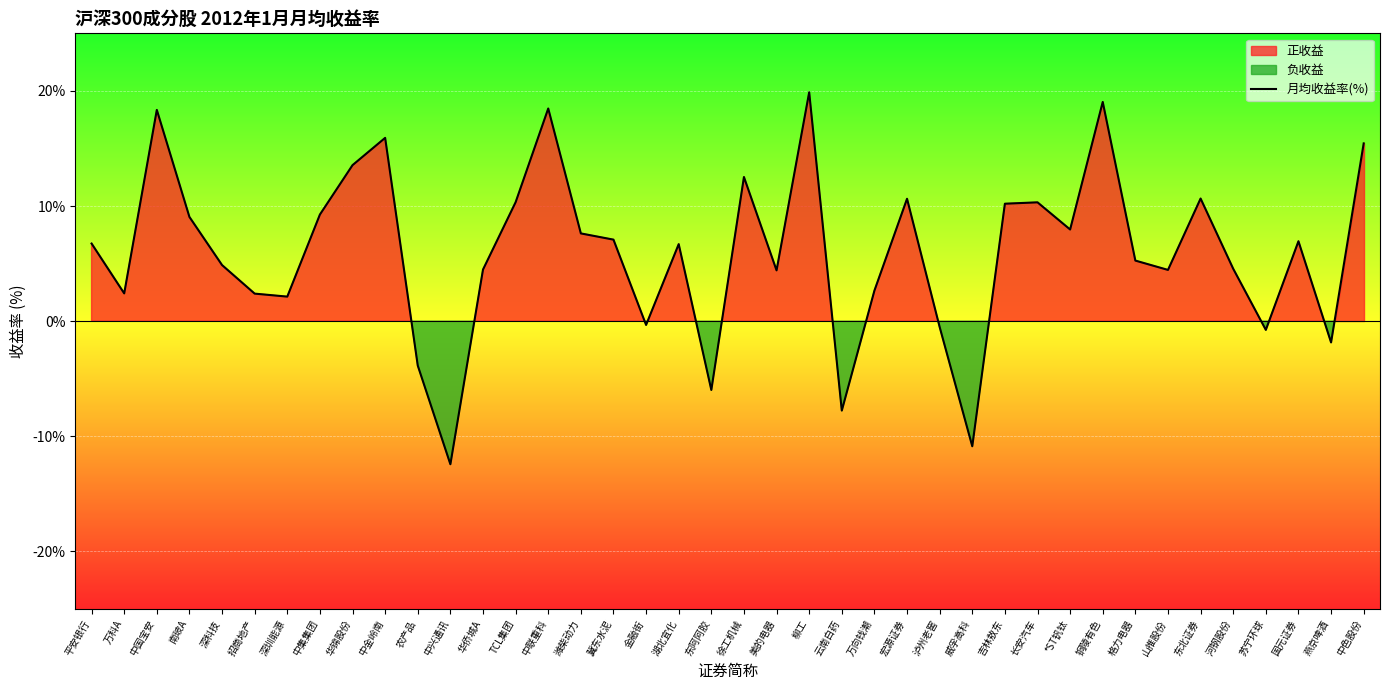

How many values exceed 6?

21